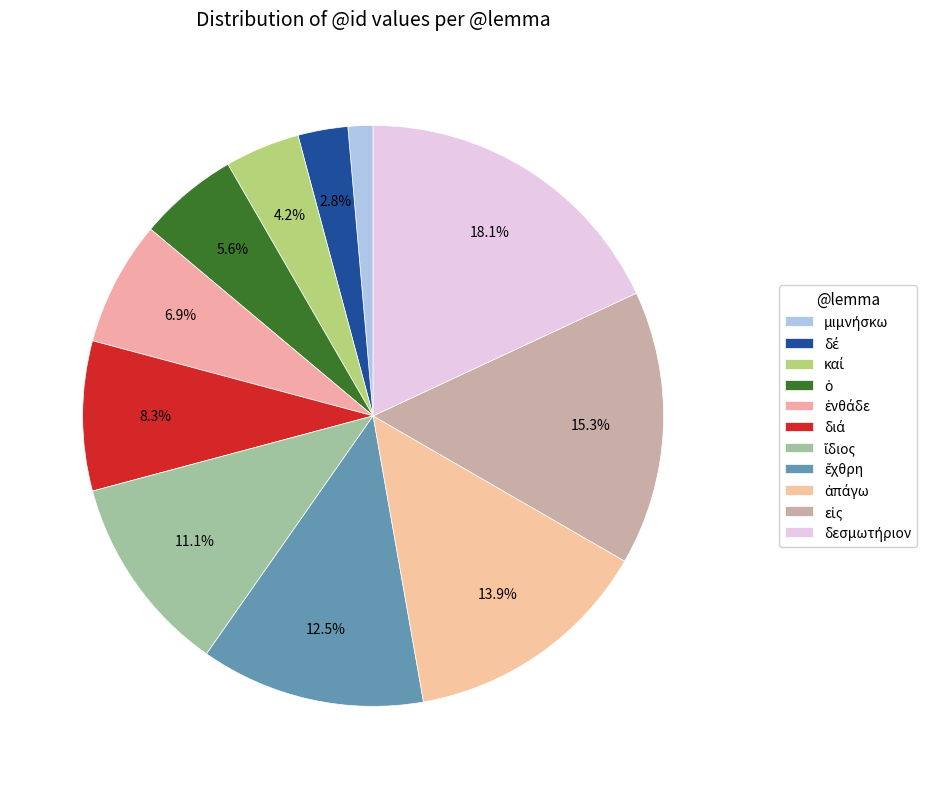

What is the total percentage of ὁ and μιμνήσκω?

6.9%